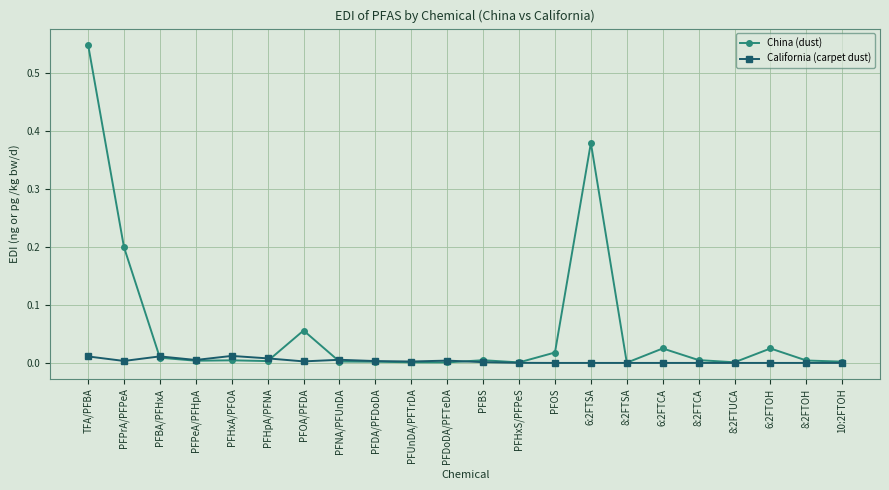

Between 8:2FTSA and 6:2FTCA, which series saw the biggest shift?

China (dust)